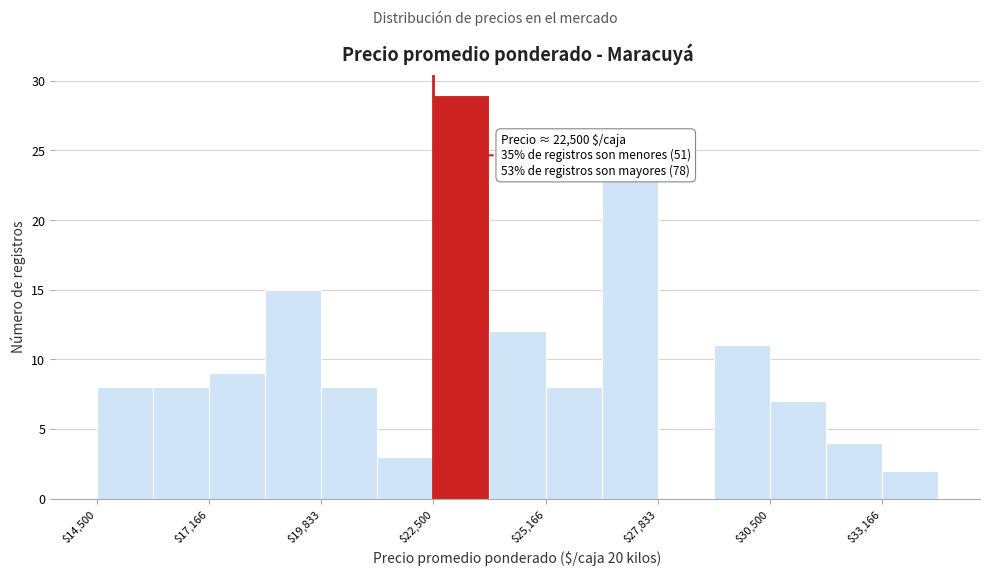

Read against the x-axis, roughly where is the centre of the tallest bar?

23000